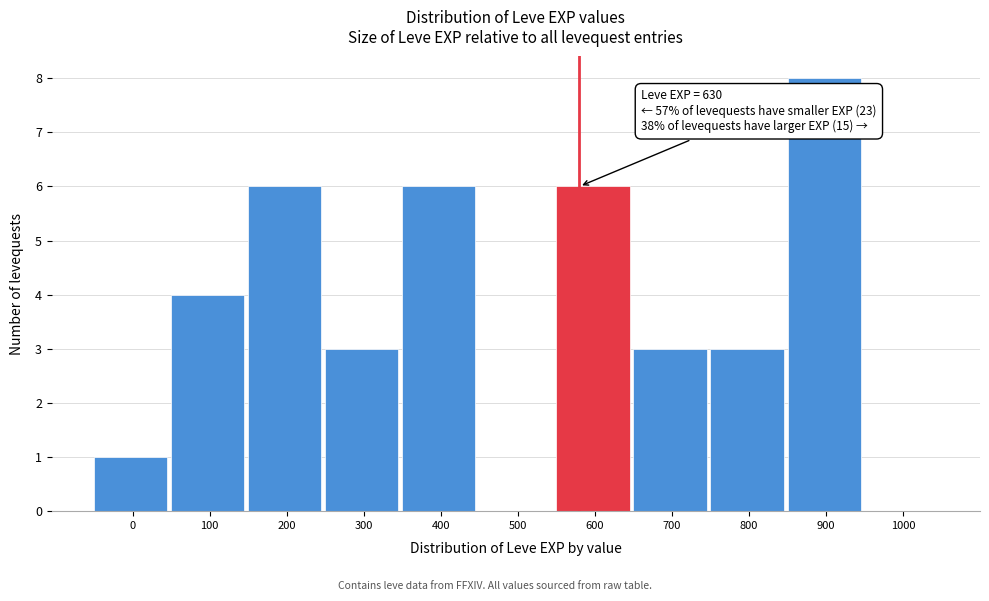

Reading left to right, extract all data points from this chart.

0=1	100=4	200=6	300=3	400=6	500=0	600=6	700=3	800=3	900=8	1000=0